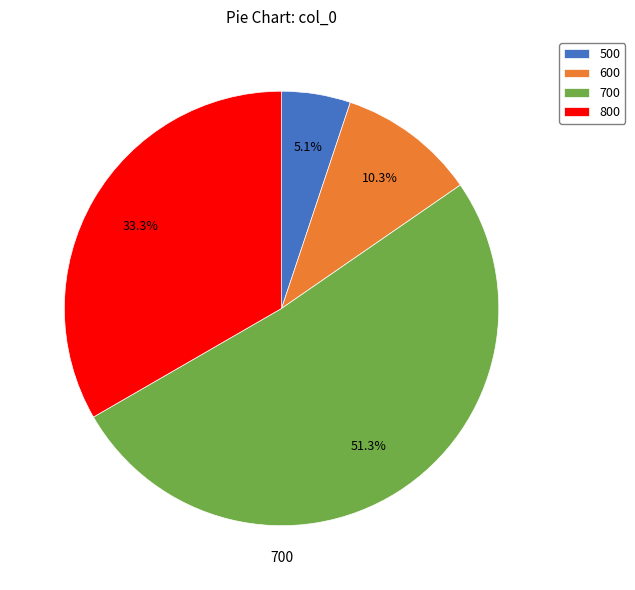

To the nearest percent, what is the difference between the largest and smallest slice percentages?

46%